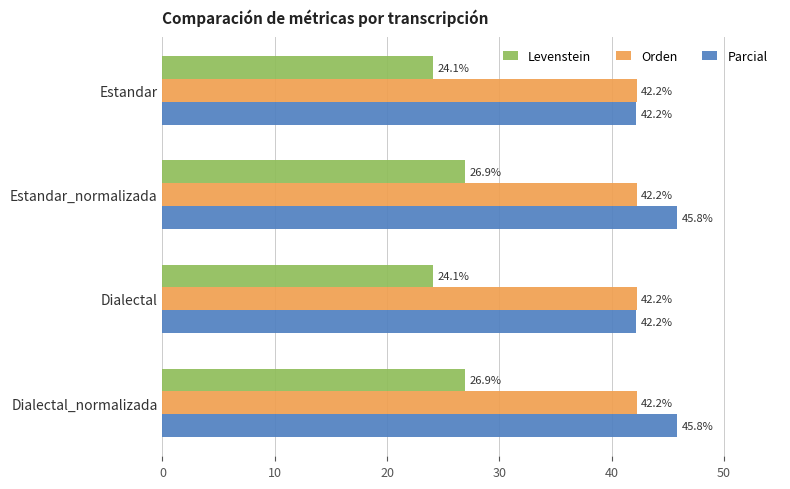

True or false: Levenstein has a value of 36.1 at Dialectal.

False